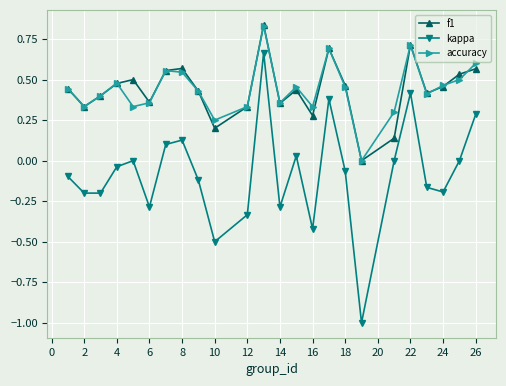

True or false: accuracy and kappa cross at least once.

False